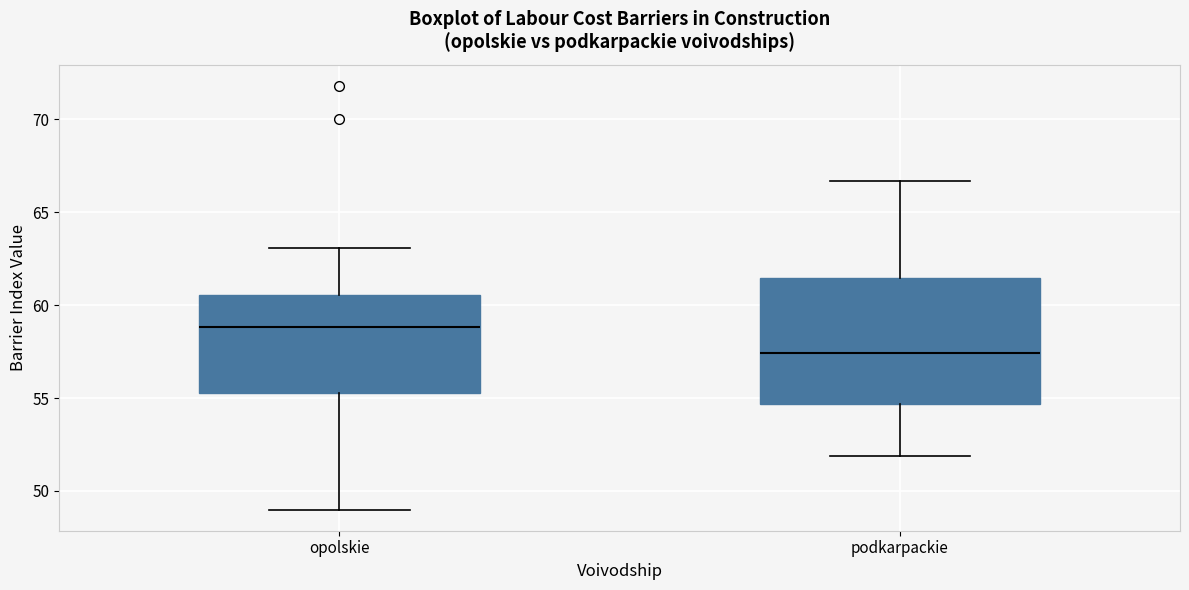

Reading left to right, transcribe this box plot: for each box, give where its median line is, the range the box spans, and where its two whiskers end, as read against the y-axis. The values are not printed on the chart, so give them approximately, as read against the axis.

opolskie: median 59.0, box 55.5 to 60.5, whiskers 49.0 to 63.0
podkarpackie: median 57.5, box 54.5 to 61.5, whiskers 52.0 to 66.5